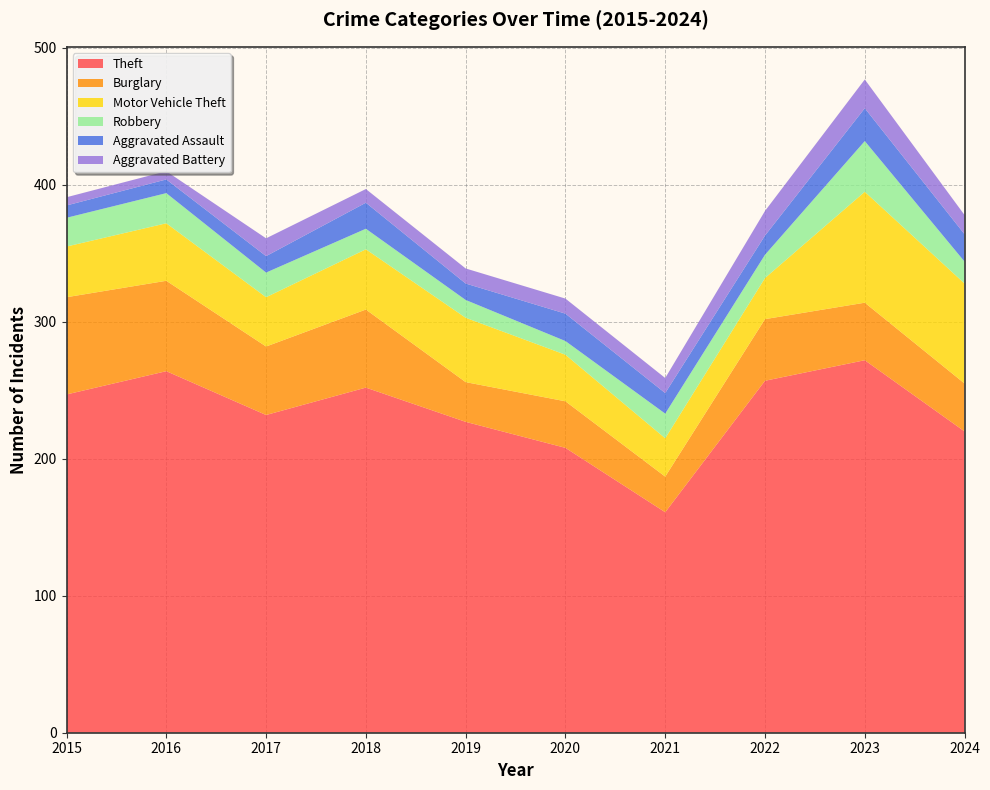

Reading right to left, transcribe all the data shown in this chart.

Theft: 2024=220	2023=272	2022=257	2021=161	2020=208	2019=227	2018=252	2017=232	2016=264	2015=247
Burglary: 2024=35	2023=42	2022=45	2021=26	2020=34	2019=29	2018=57	2017=50	2016=66	2015=71
Motor Vehicle Theft: 2024=73	2023=81	2022=30	2021=28	2020=34	2019=47	2018=44	2017=36	2016=42	2015=37
Robbery: 2024=16	2023=37	2022=17	2021=18	2020=10	2019=13	2018=15	2017=18	2016=22	2015=21
Aggravated Assault: 2024=20	2023=24	2022=14	2021=15	2020=20	2019=12	2018=19	2017=12	2016=10	2015=9
Aggravated Battery: 2024=14	2023=21	2022=18	2021=11	2020=11	2019=11	2018=10	2017=13	2016=6	2015=6